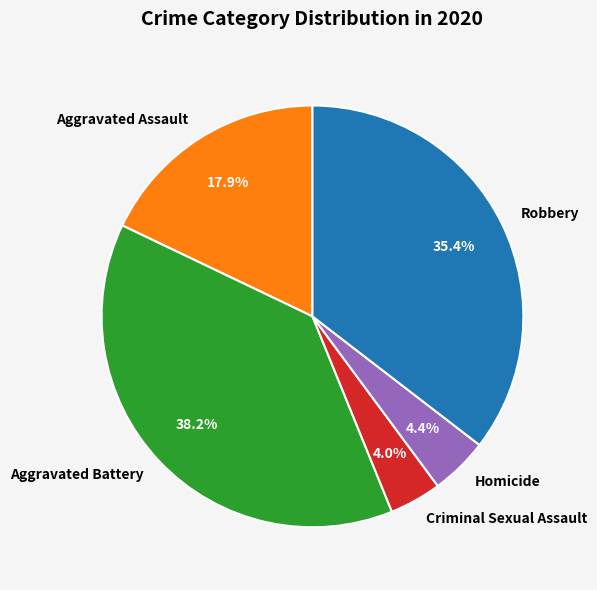

What percentage is the Aggravated Battery slice, to the nearest percent?

38%